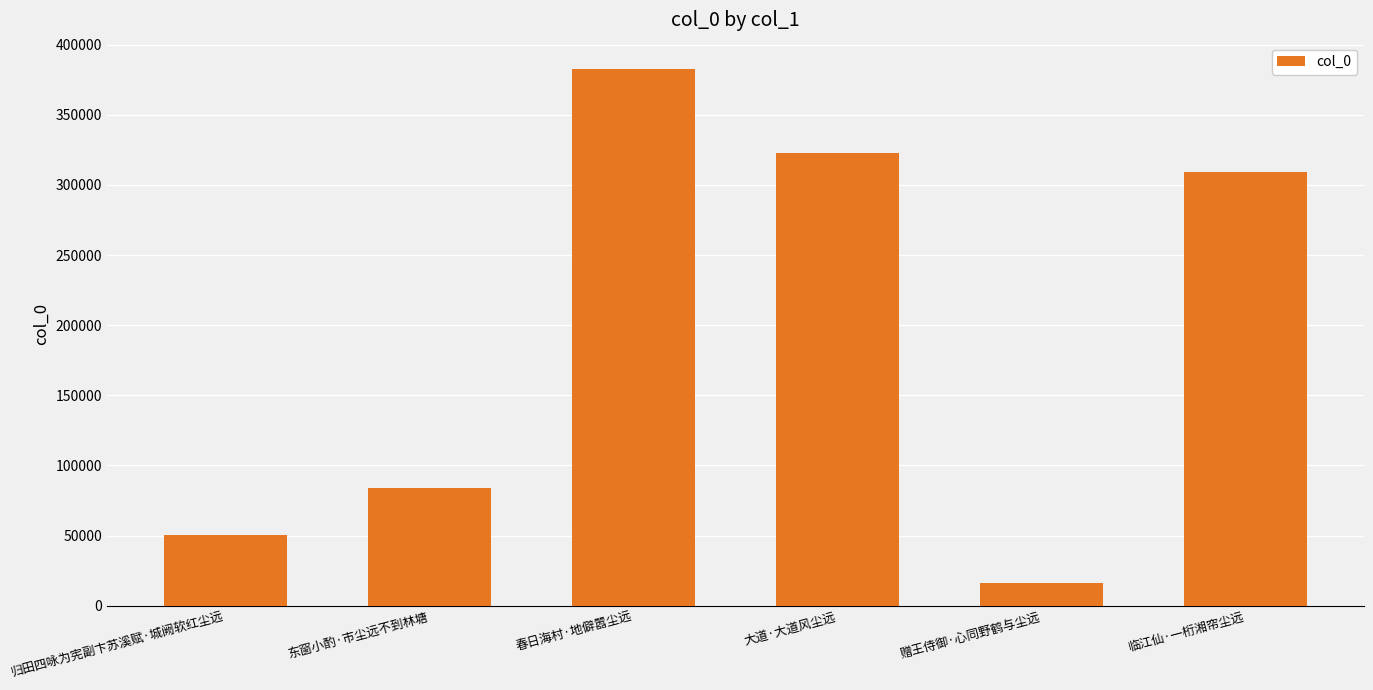

Does the chart contain stacked bars?

No